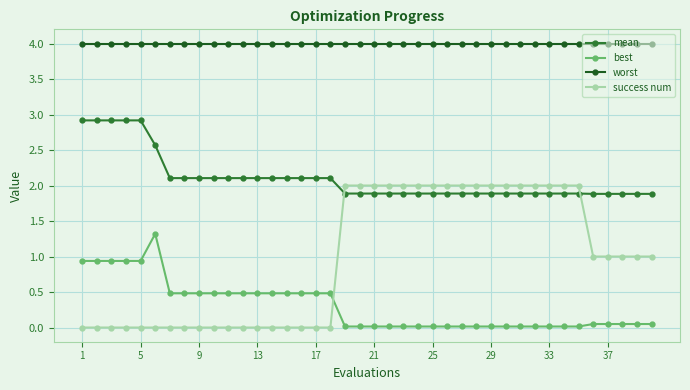

What is the highest value of the mean series?

2.9